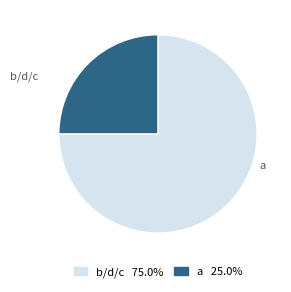

Combined, do b and a account for over 50%?

Yes